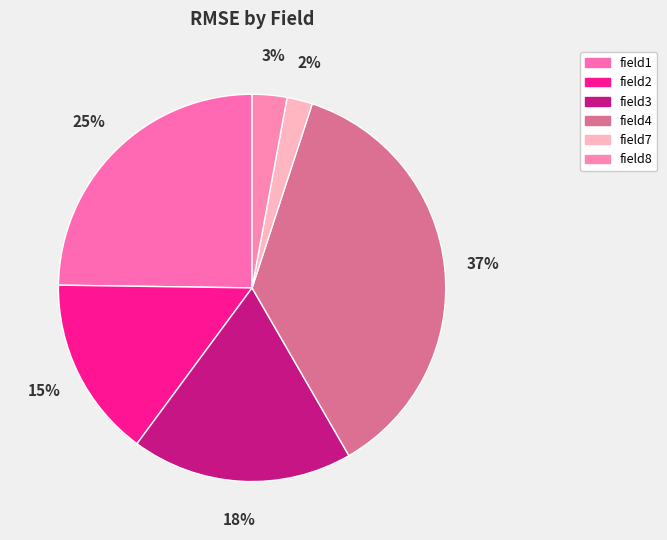

To the nearest percent, what percentage of the pie is field3?

18%